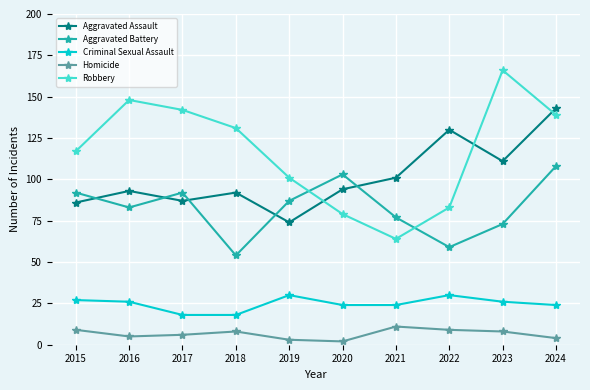

True or false: Aggravated Assault has a value of 93 at 2016.

True